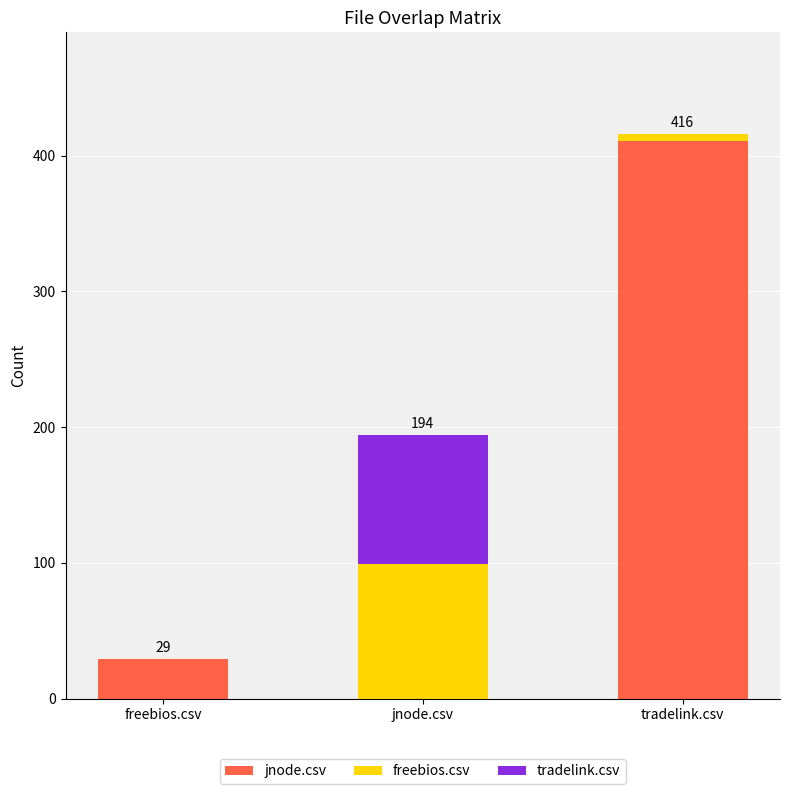

What are all the series names shown in the legend?

jnode.csv, freebios.csv, tradelink.csv